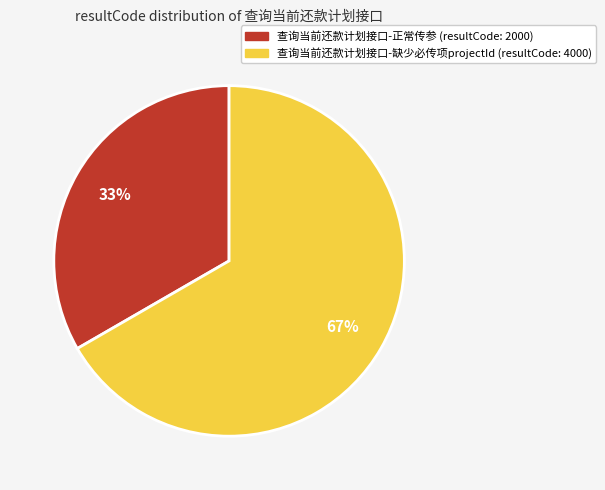

What is the ratio of the value at 查询当前还款计划接口-缺少必传项projectId to the value at 查询当前还款计划接口-正常传参?

2.0